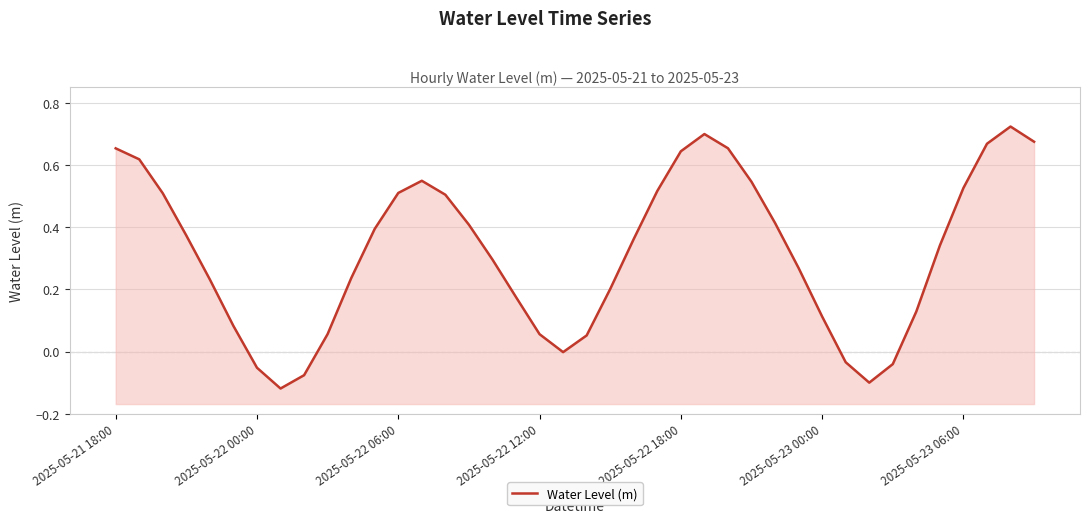

What is the value of the 40th point from the left?

0.7